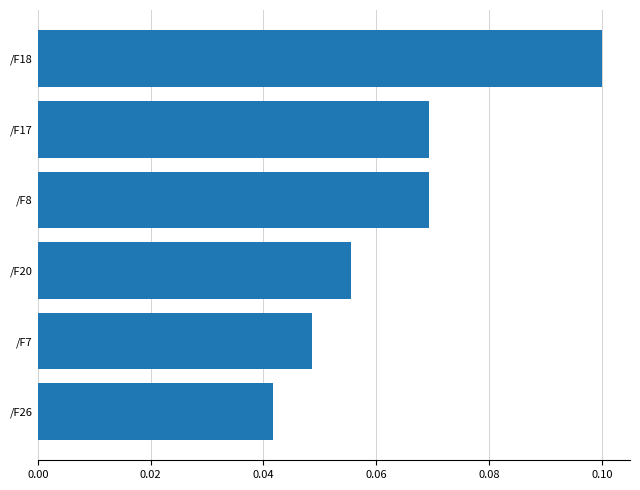

The value at /F20 is 0.1. True or false?

True